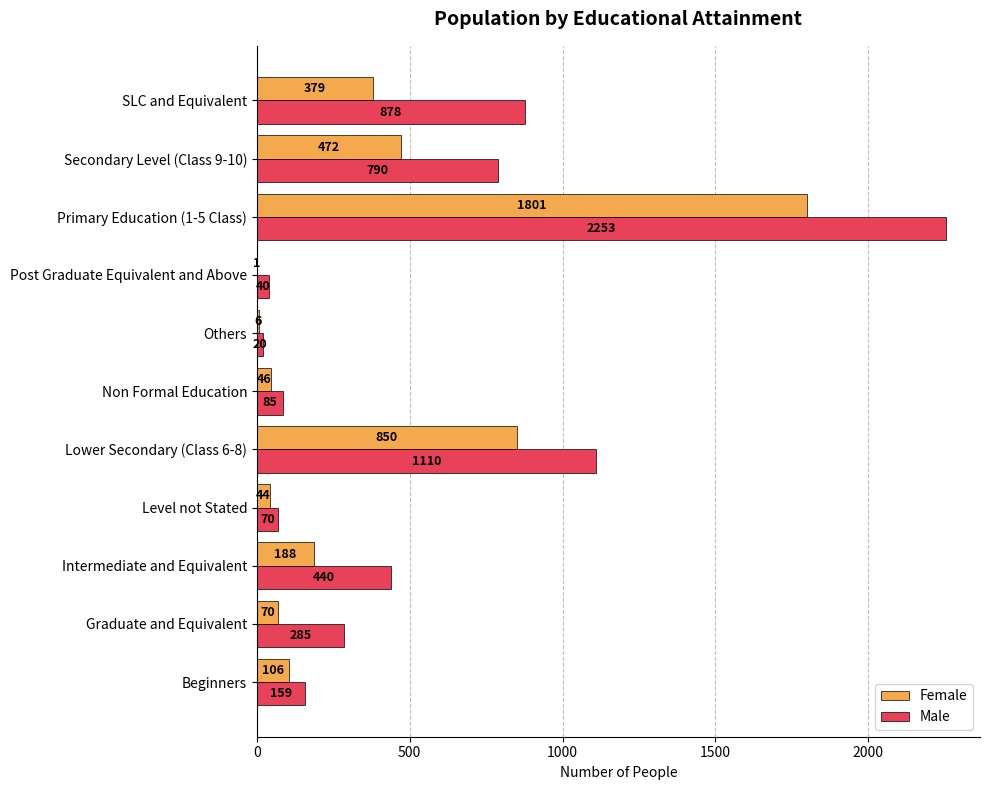

What is the average value of the Female series?

360